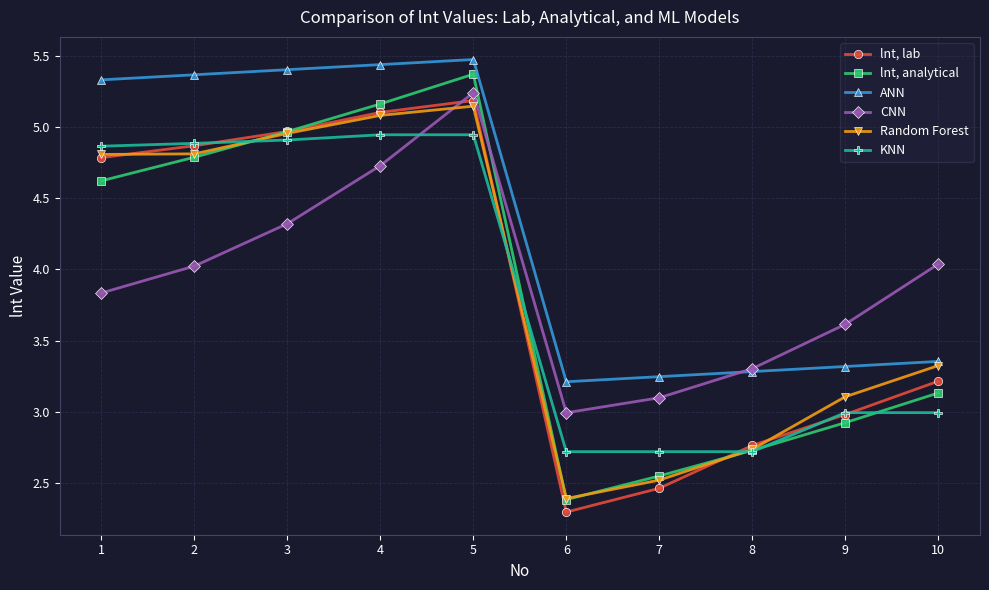

What is the difference between the maximum and minimum values in the KNN series?

2.2